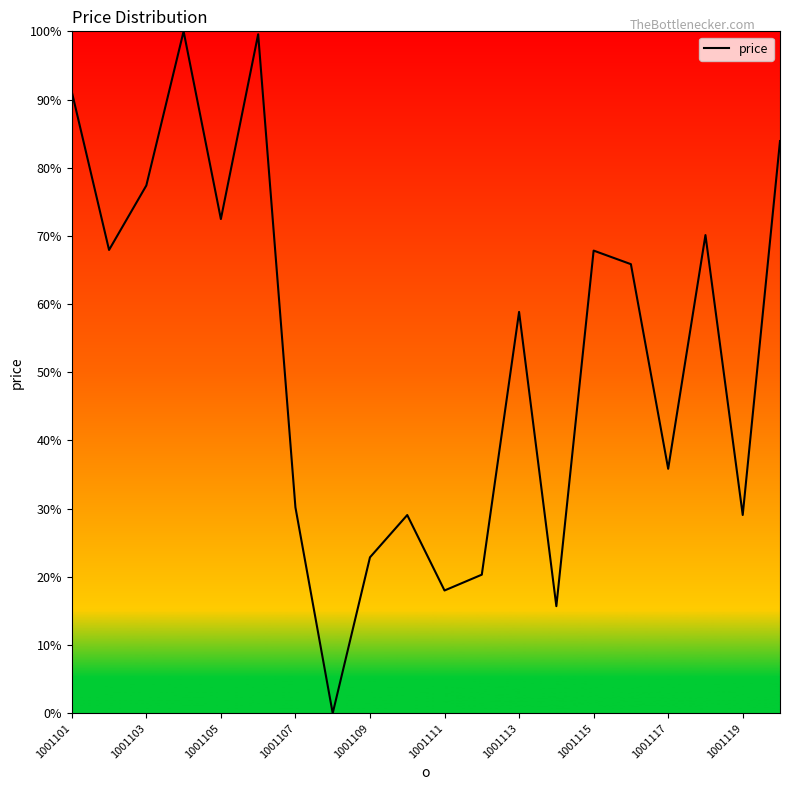

What is the difference between the maximum and minimum values?

100.0